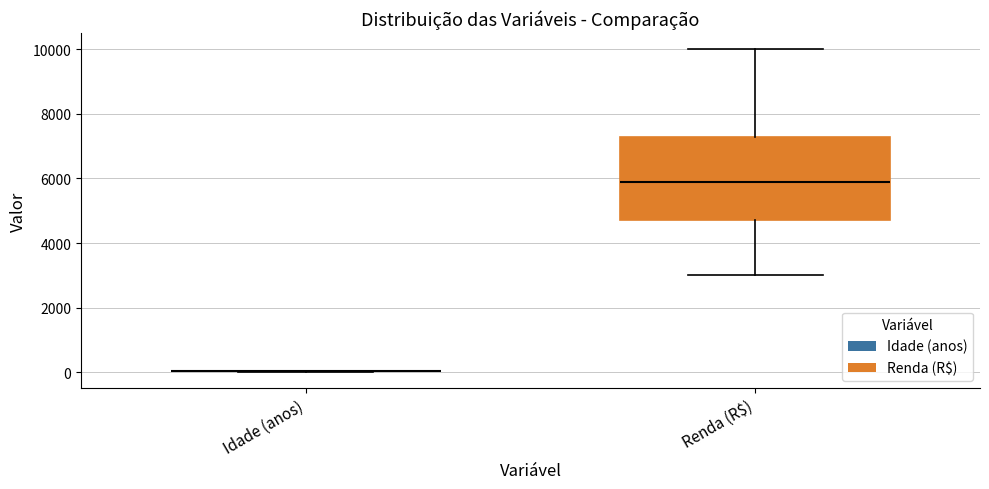

Which box is the tallest, from its lower edge to its upper edge?

Renda (R$)